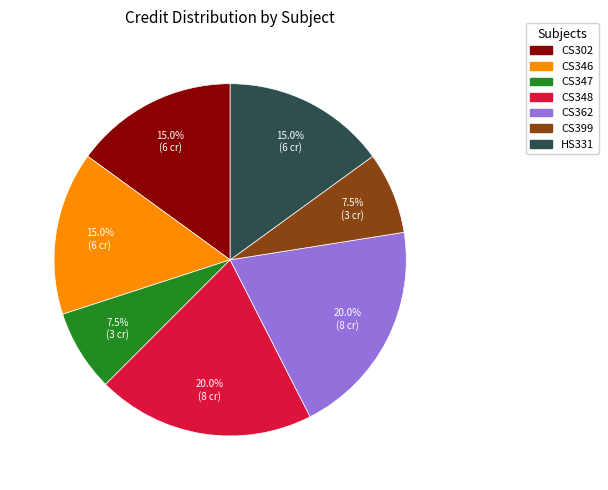

Between HS331 and CS399, which is larger?

HS331